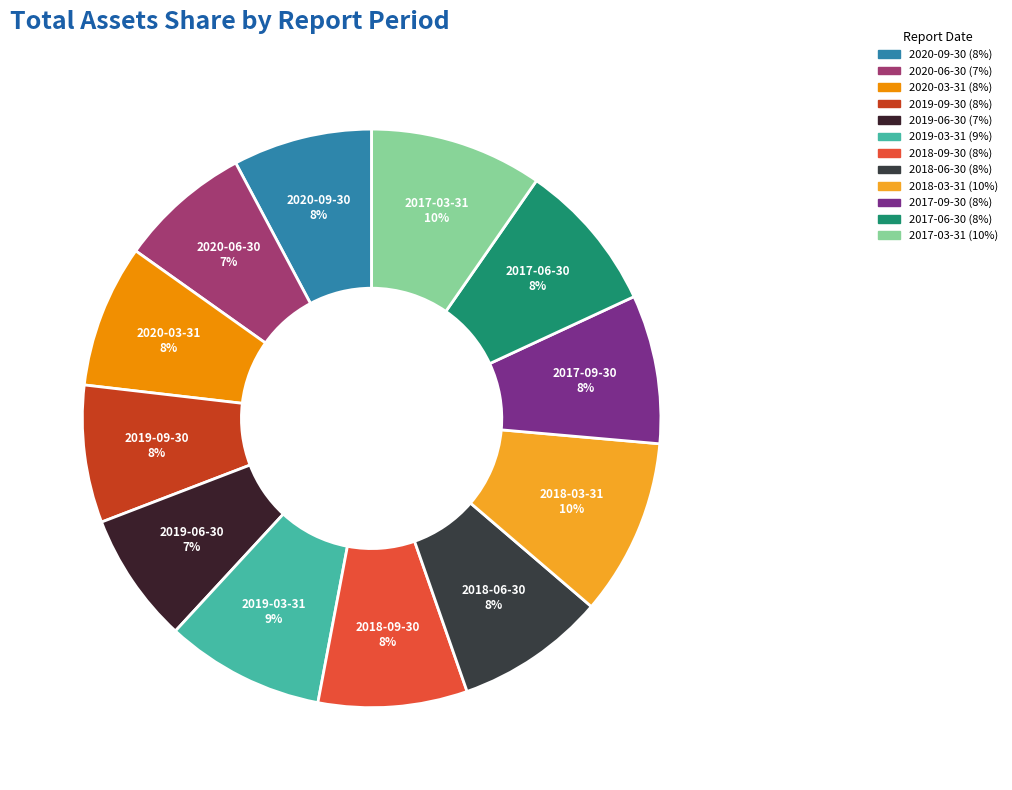

What percentage is the 2020-09-30 slice, to the nearest percent?

8%